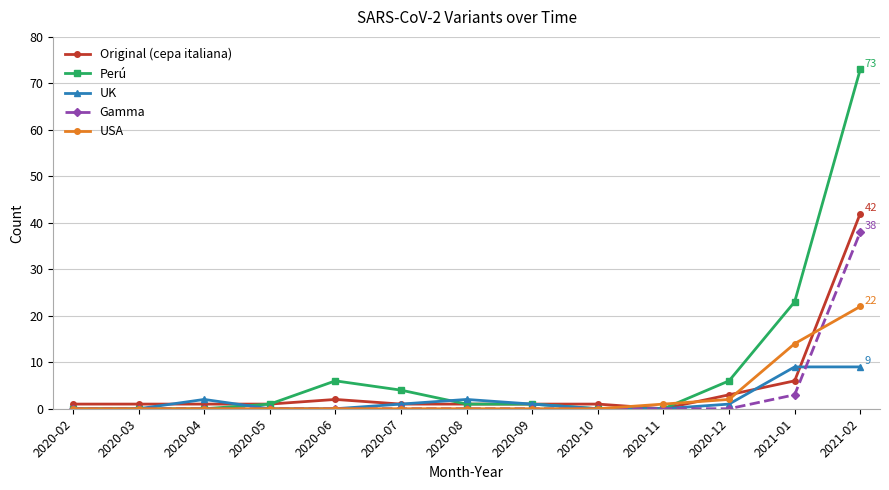

Which series has the largest total across all categories?

Perú